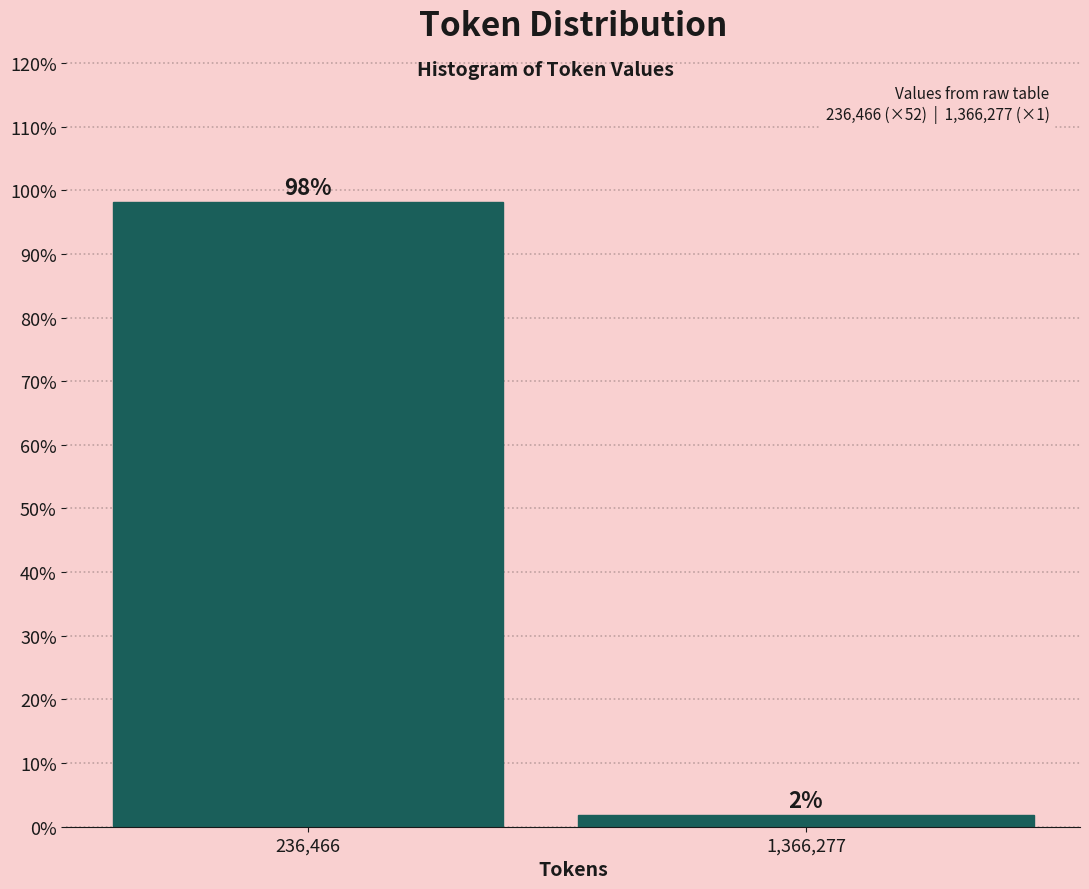

Rank the categories by value from highest to lowest.

236,466, 1,366,277